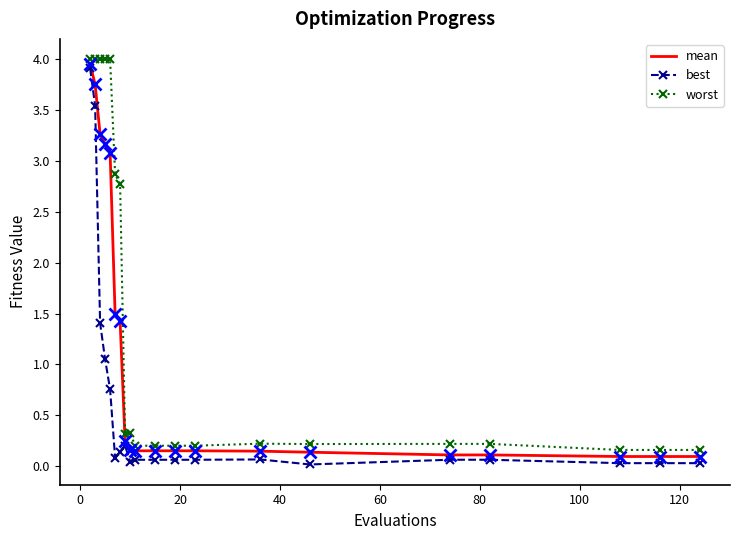

Which series has the largest total across all categories?

worst